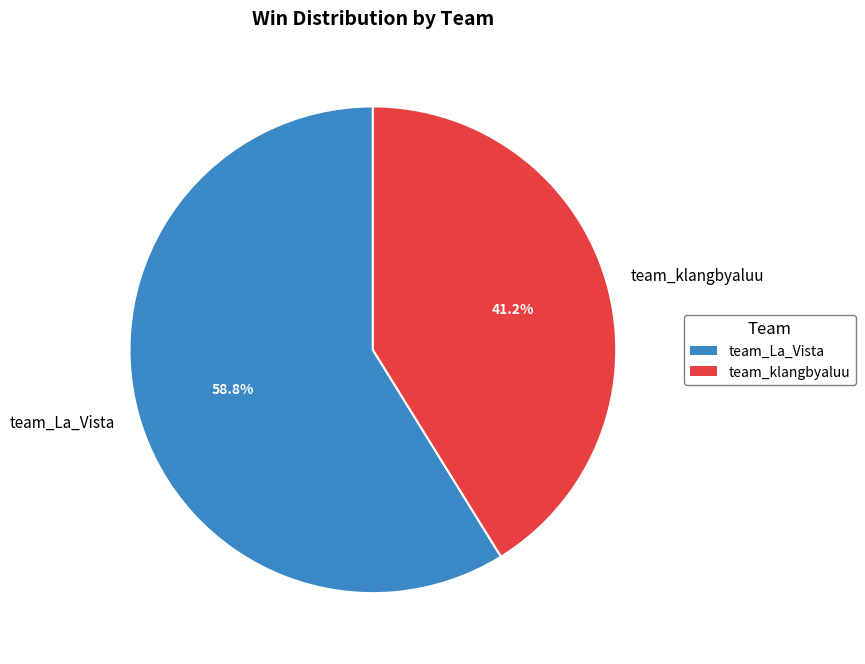

What is the majority slice?

team_La_Vista